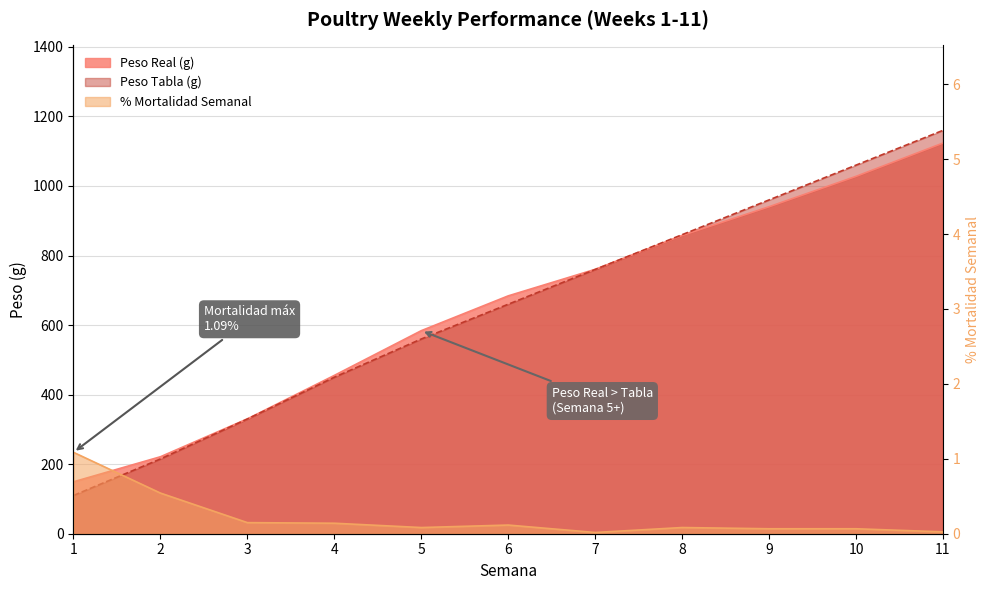

How many data points in Peso Tabla are above 660?

5